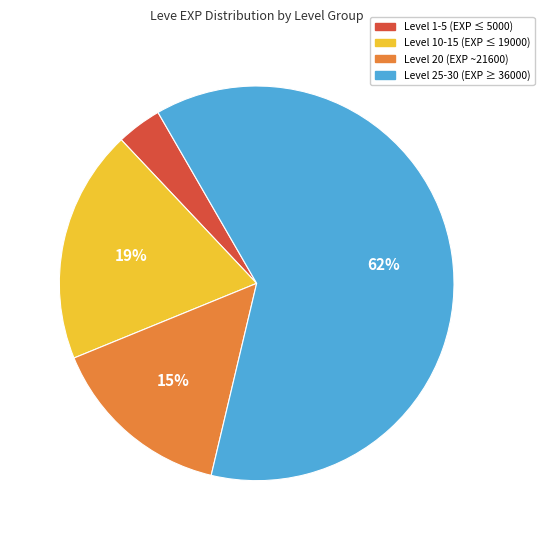

Rank the categories by value from lowest to highest.

Level 1-5 (EXP ≤ 5000), Level 20 (EXP ~21600), Level 10-15 (EXP ≤ 19000), Level 25-30 (EXP ≥ 36000)